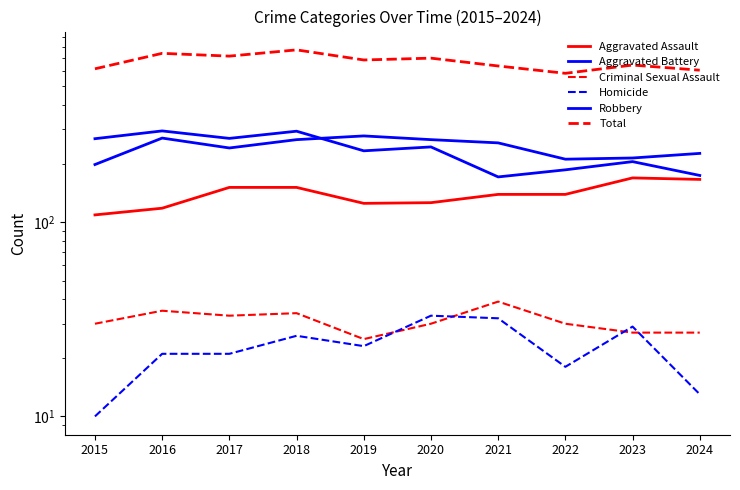

What are all the series names shown in the legend?

Aggravated Assault, Aggravated Battery, Criminal Sexual Assault, Homicide, Robbery, Total